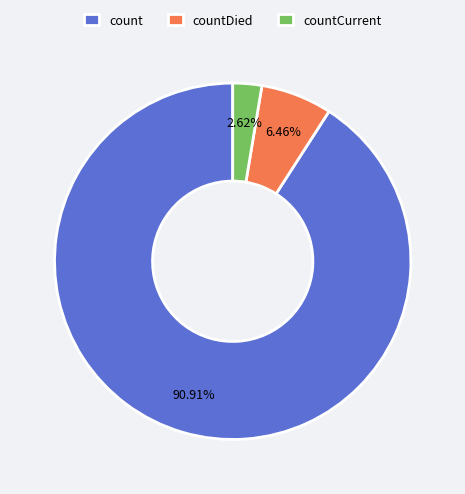

Rank the categories by value from lowest to highest.

countCurrent, countDied, count